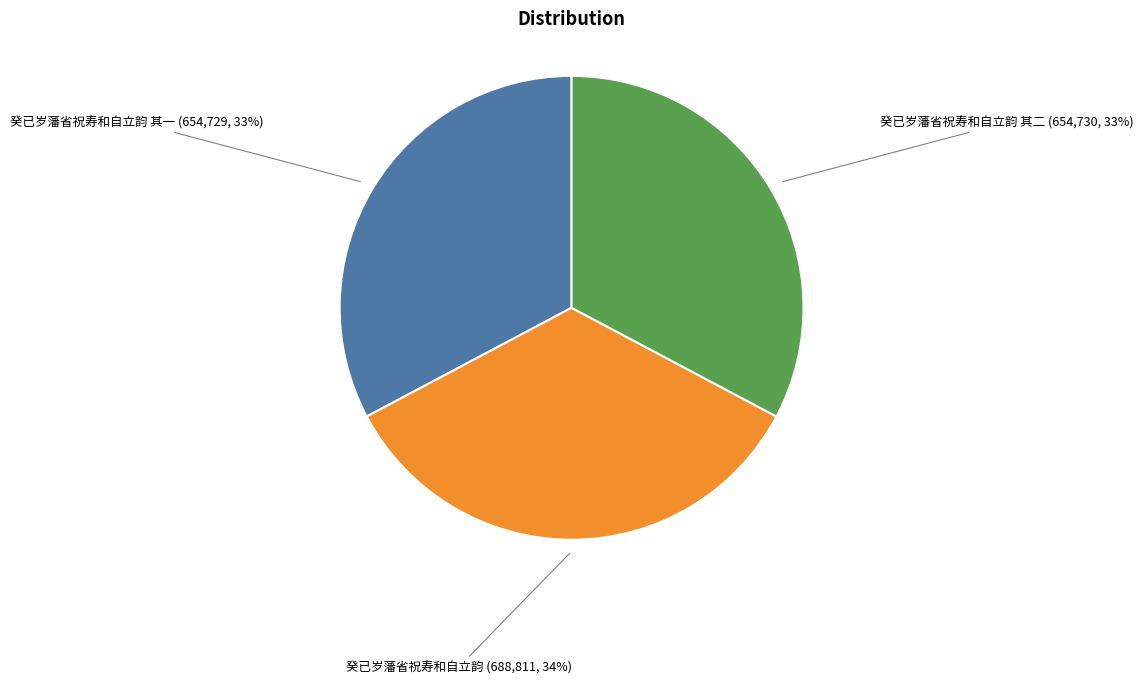

What percentage is the 癸已岁藩省祝寿和自立韵 其一 slice, to the nearest percent?

33%